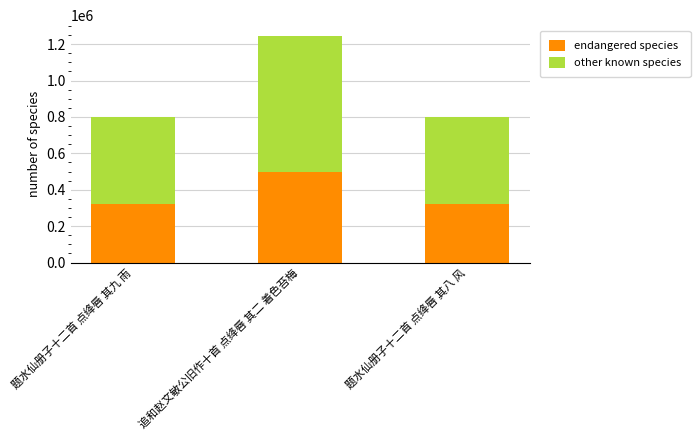

The endangered species series shows 319056 at 题水仙册子十二首 点绛唇 其八 风. True or false?

True